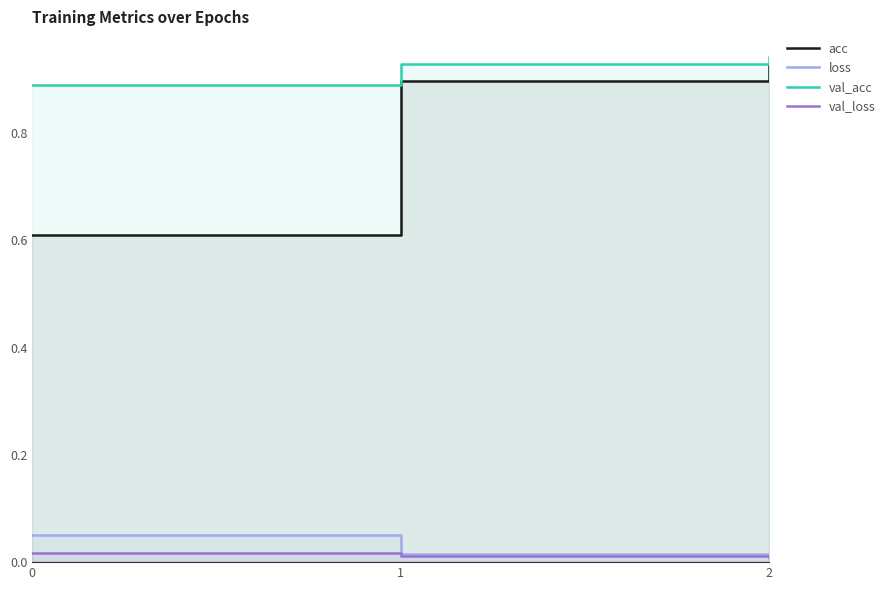

Which has a higher value, 1 or 0?

1